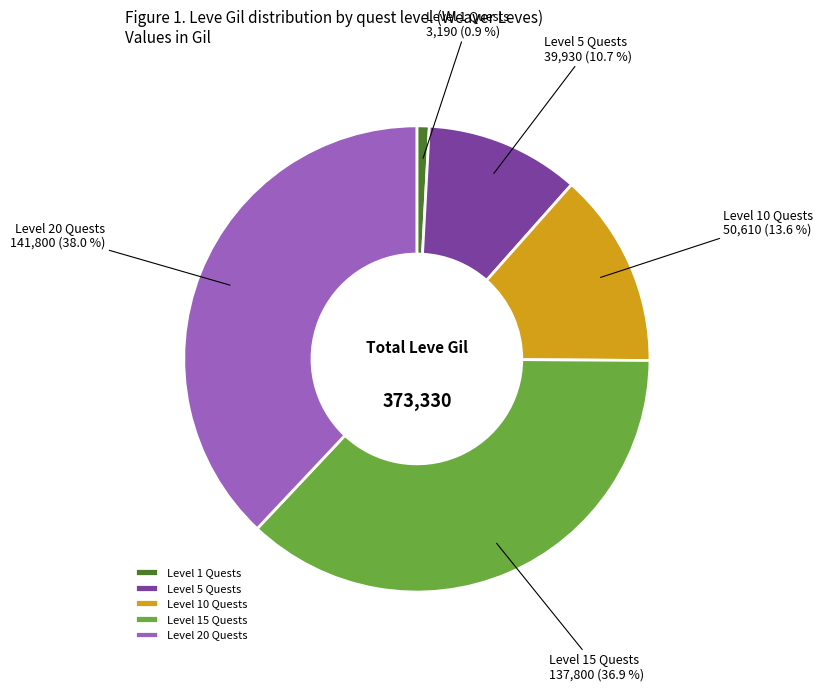

Does any single category account for the majority?

No